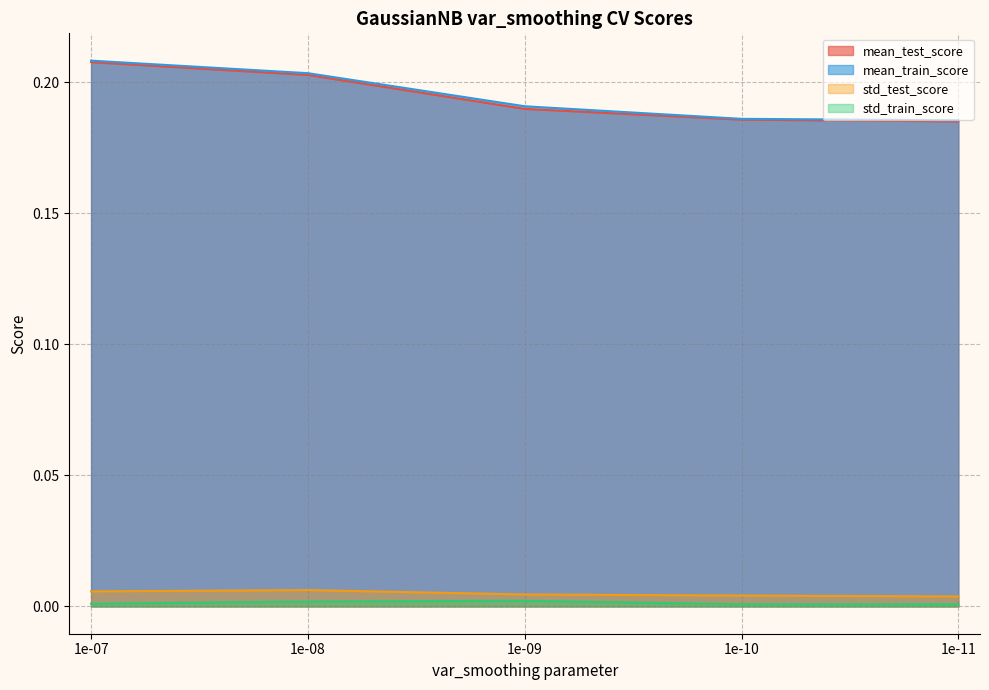

At which label does std_test_score reach its peak?

1e-08